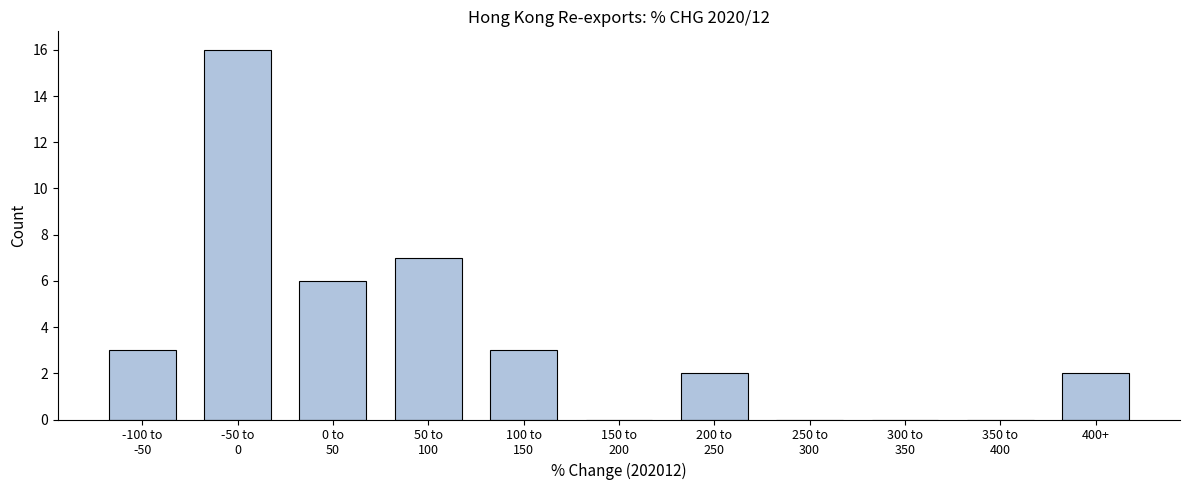

What is the sum of all values?

39